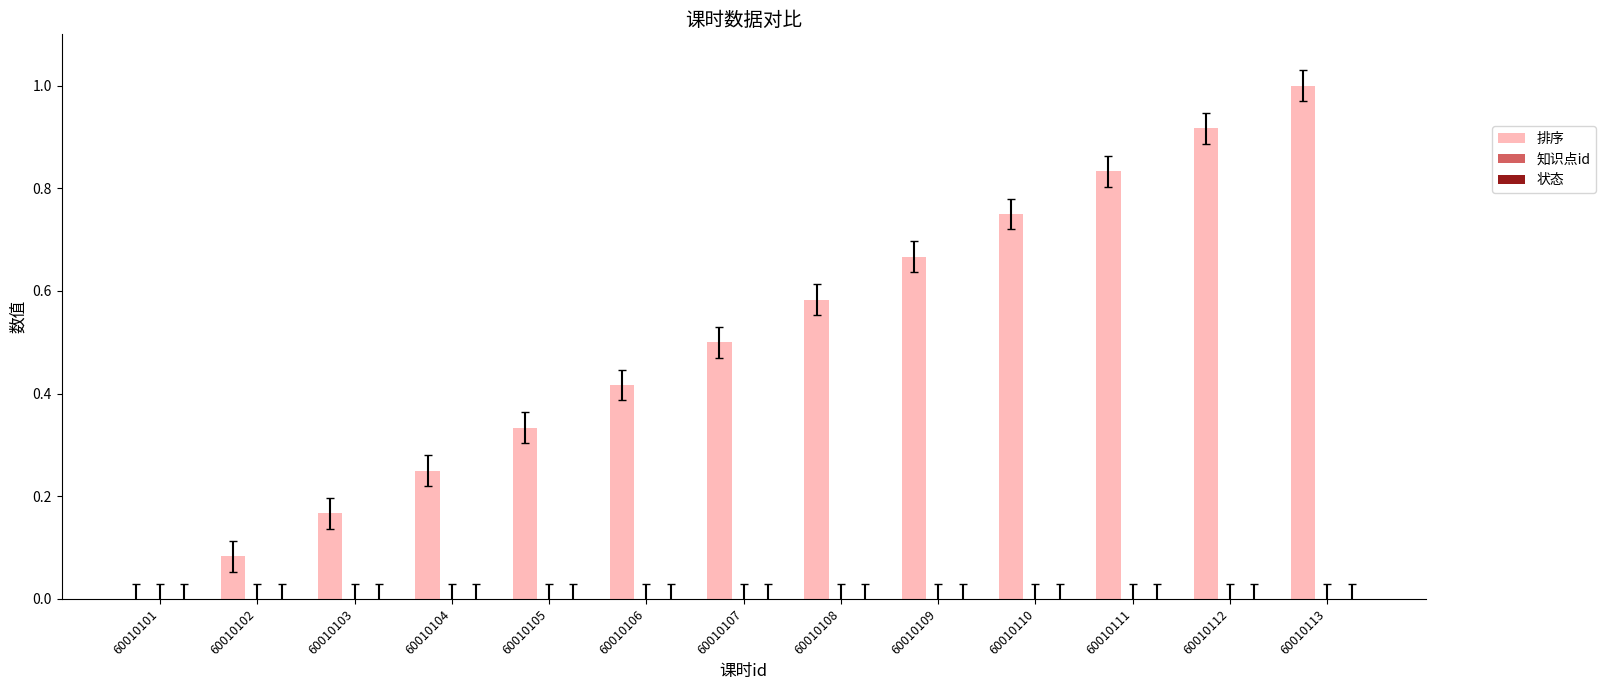

The chart shows a value of 0.5 at 60010113. True or false?

False